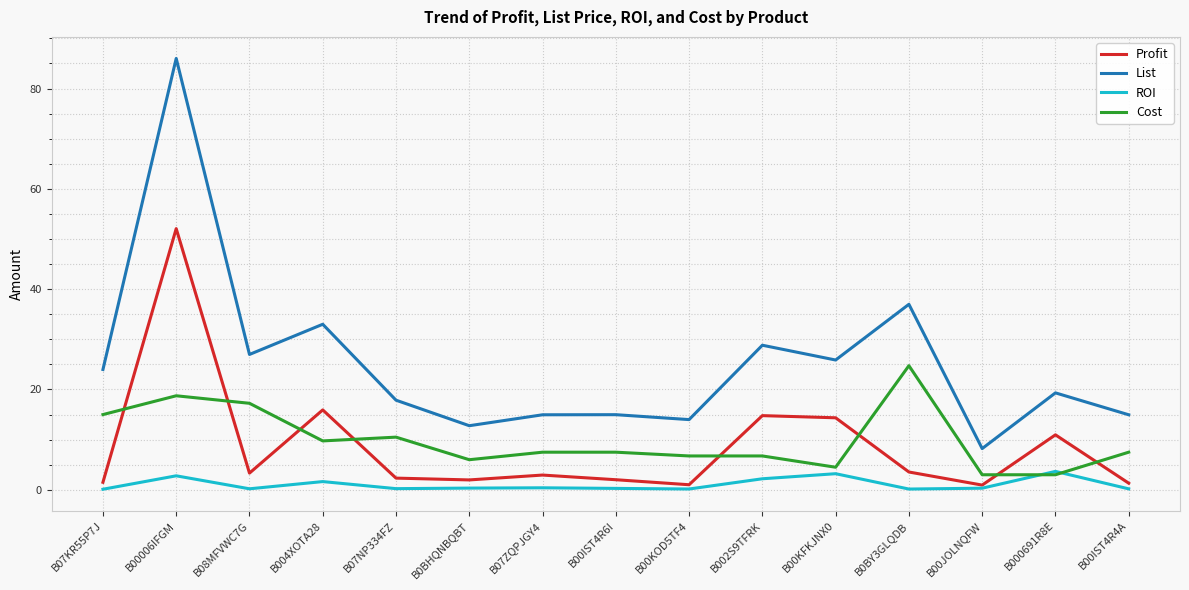

Which series has the largest range (max minus min)?

List